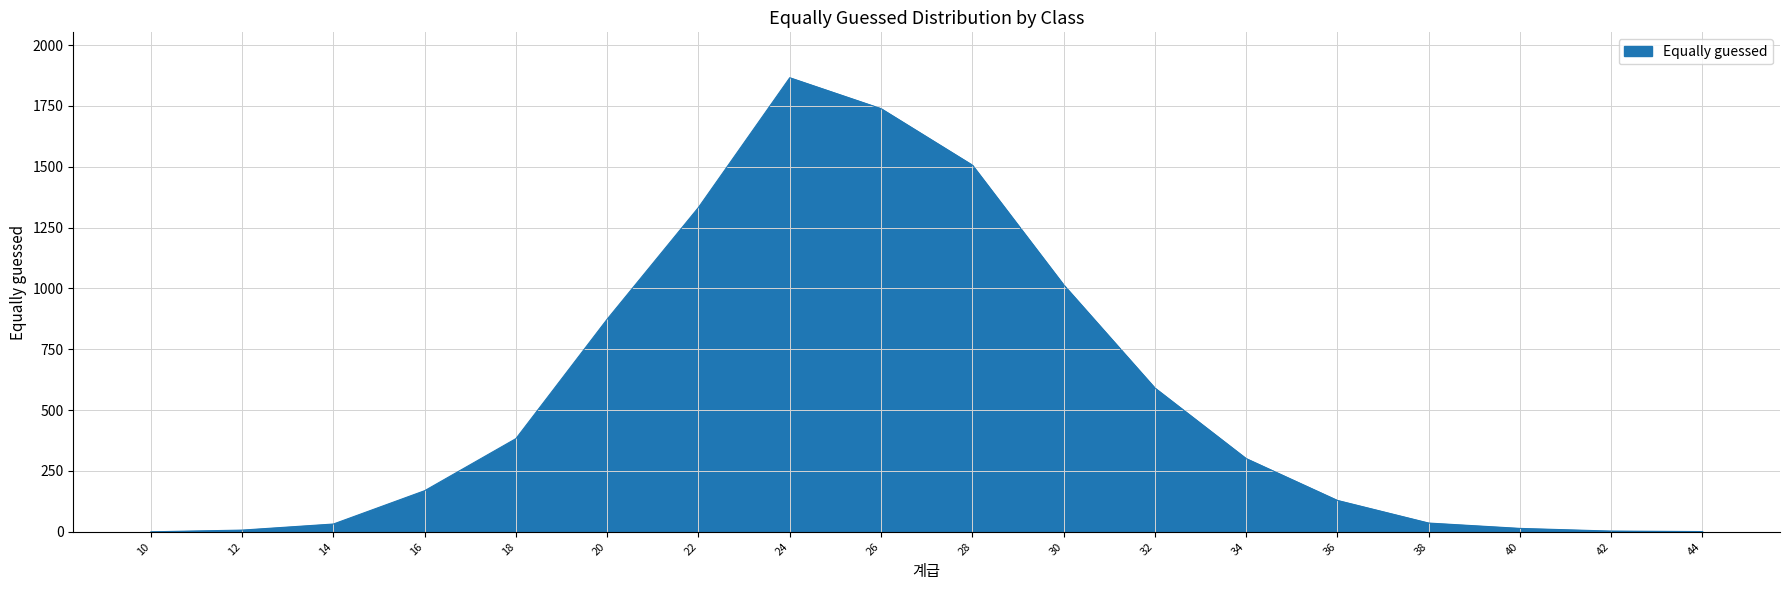

What is the greatest value displayed?

1866